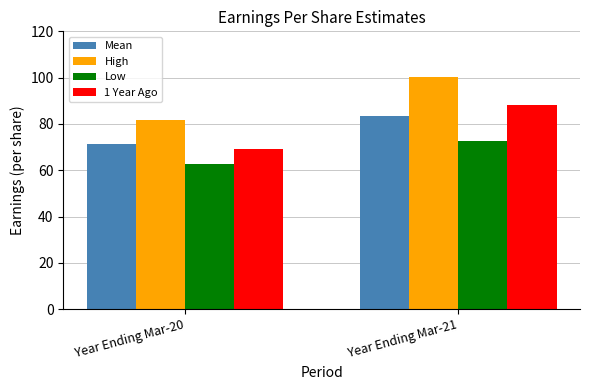

What is the sum of the Low values at Year Ending Mar-21 and Year Ending Mar-20?

135.7